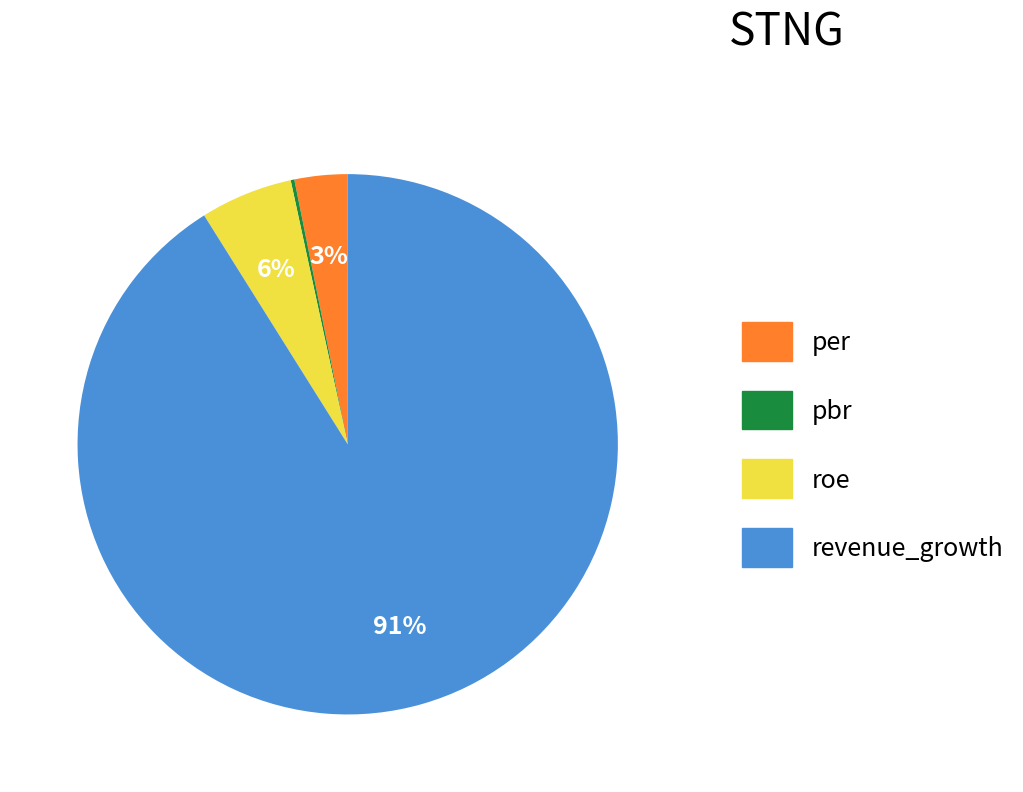

What is the majority slice?

revenue_growth